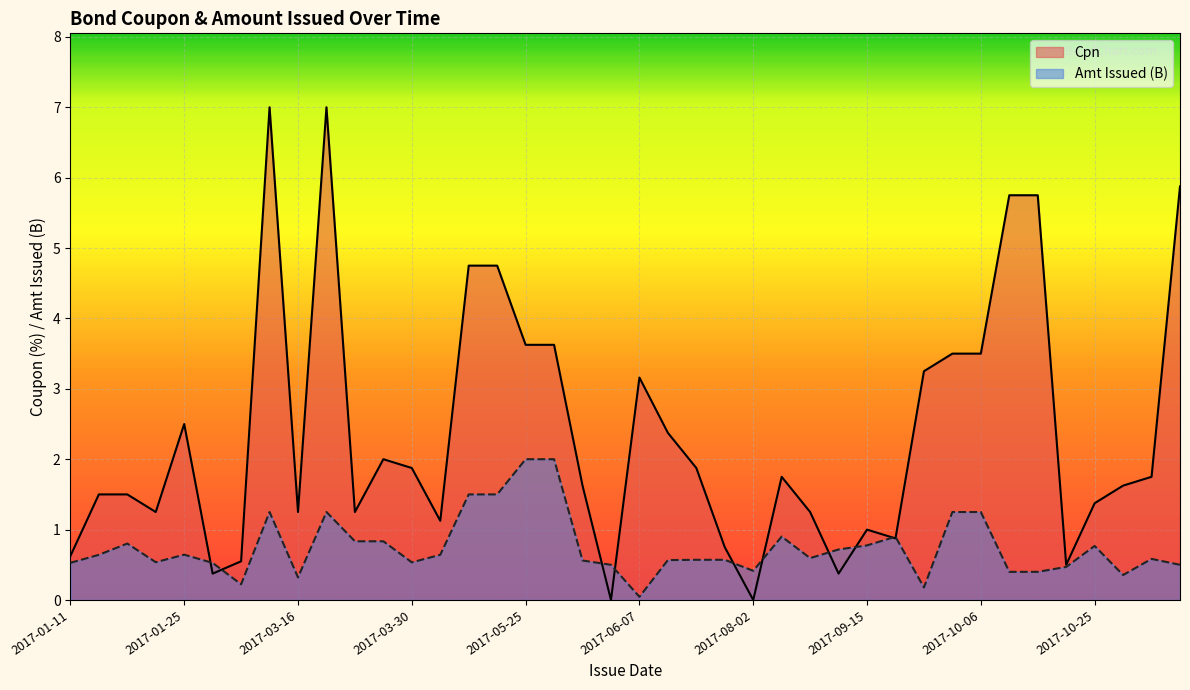

What is the label of the 30th point from the left?

2017-09-19